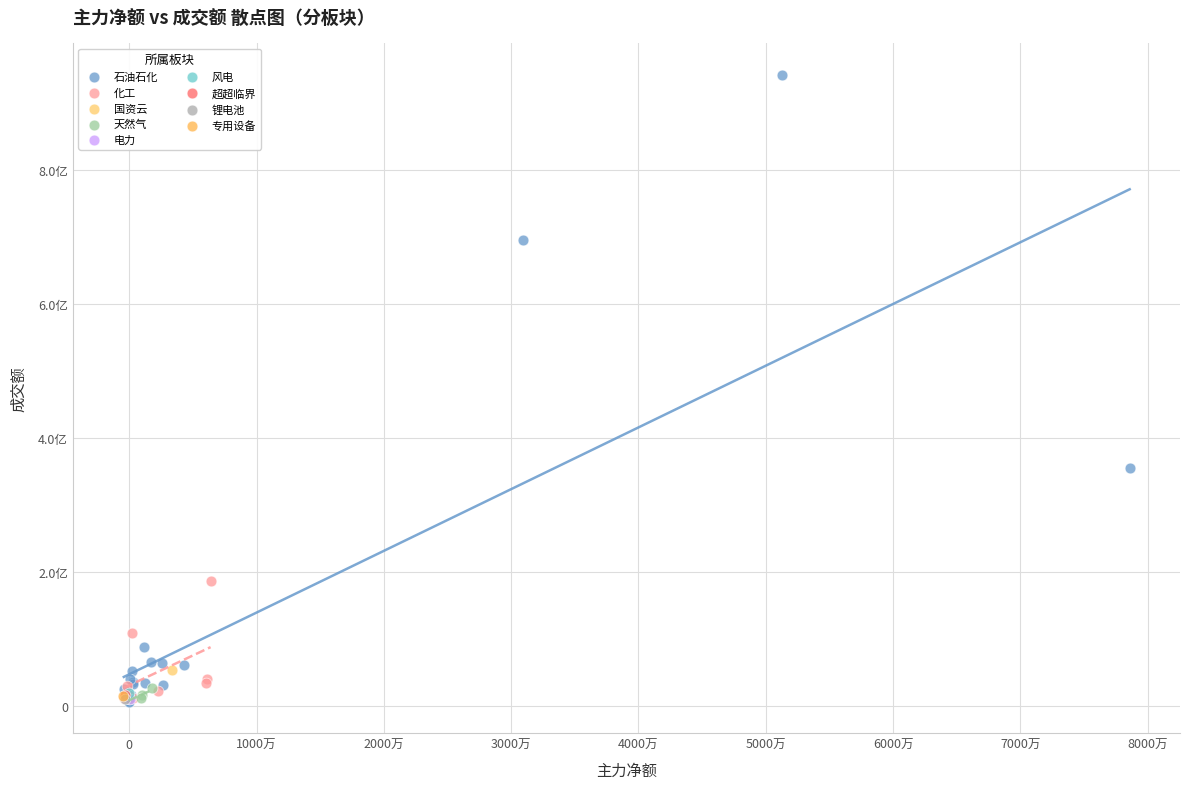

What are all the series names shown in the legend?

石油石化, 化工, 国资云, 天然气, 电力, 风电, 超超临界, 锂电池, 专用设备